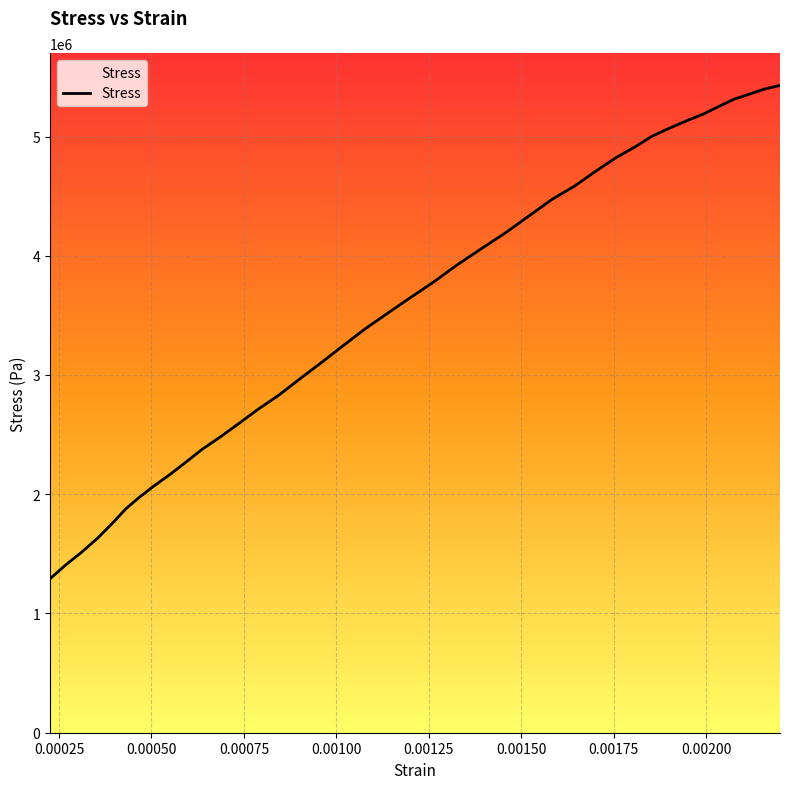

What is the greatest value displayed?

5428371.4